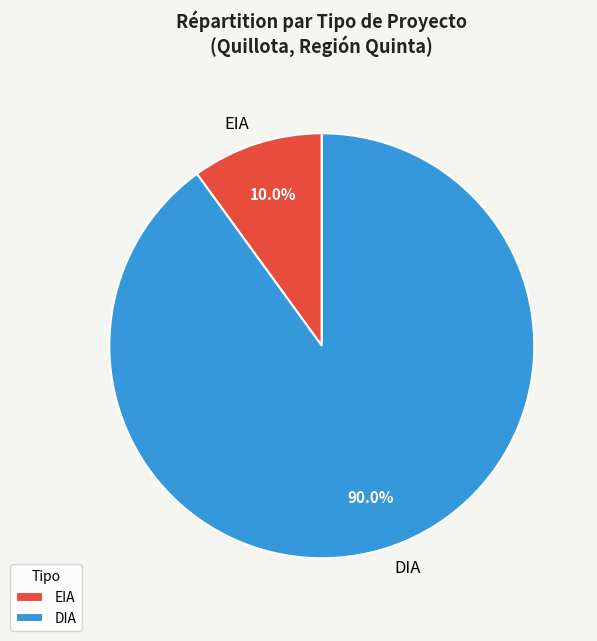

Does EIA account for over 50% of the chart?

No